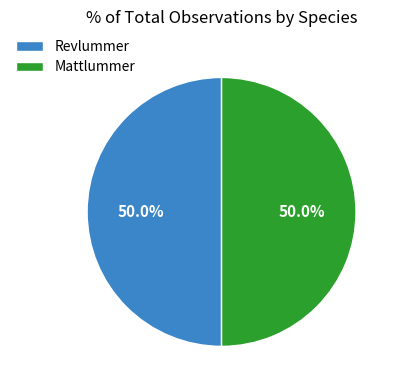

Approximately how many times larger is the value at Revlummer compared to Mattlummer?

1.0